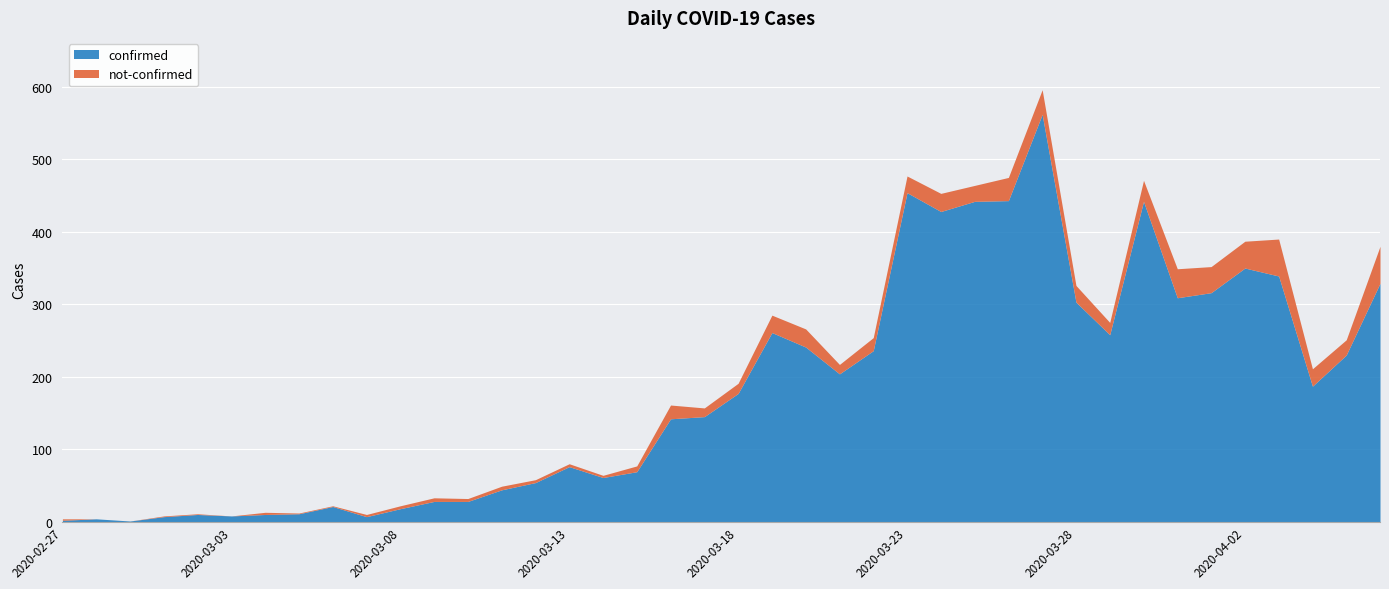

How many lines are shown in the chart?

2